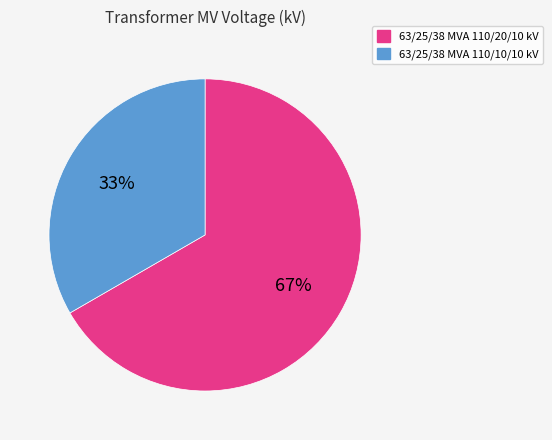

Is 63/25/38 MVA 110/10/10 kV the majority of the pie?

No